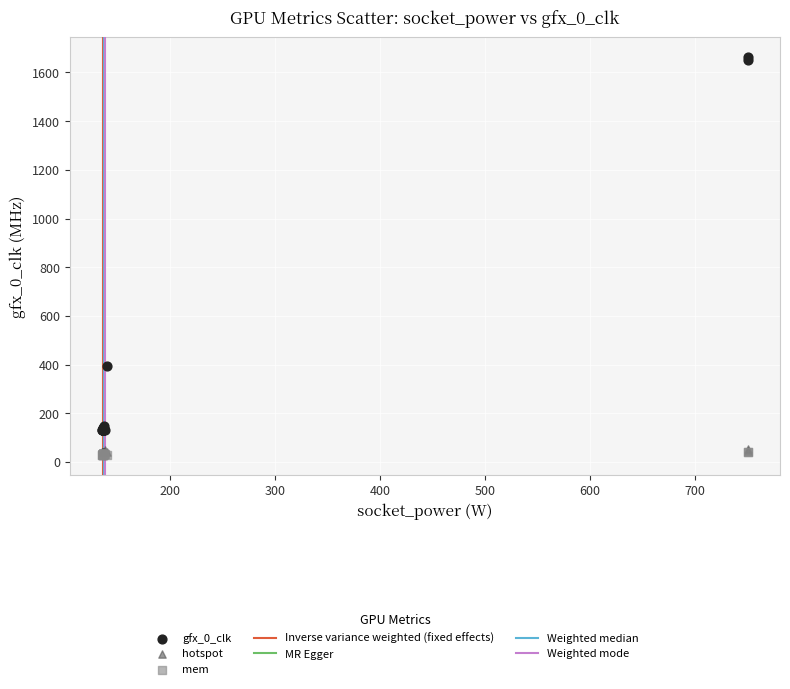

Which series has the largest Y range (max minus min)?

gfx_0_clk